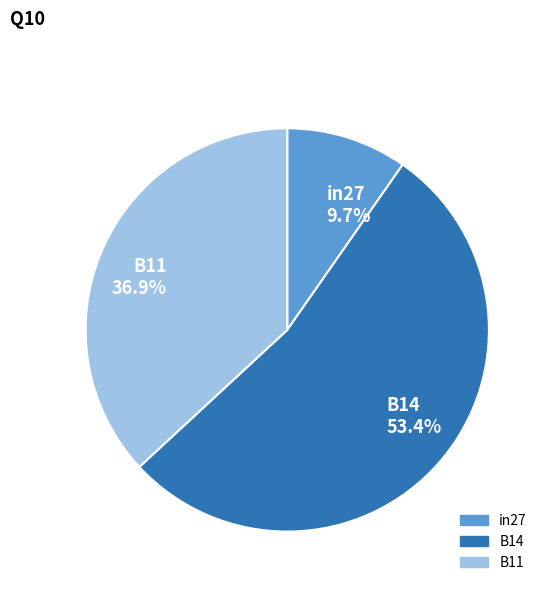

Is it true that B14 is 67% of the pie?

False